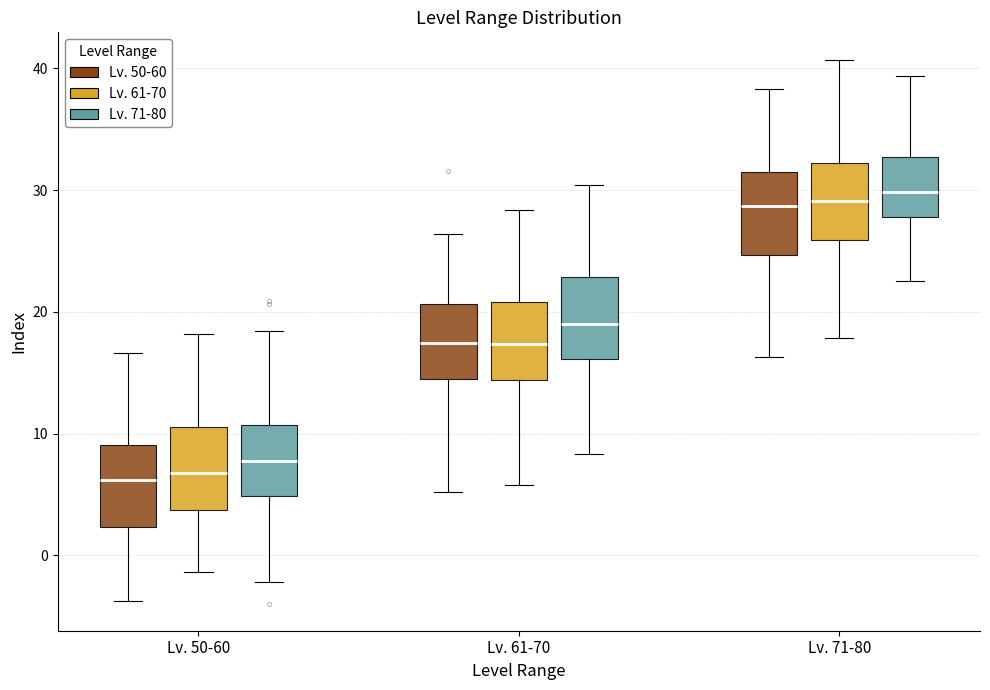

Reading left to right, read every box against the y-axis: the position of its median line, the range the box covers, and the ends of its whiskers. The values are not printed on the chart, so give them approximately, as read against the axis.

Lv. 50-60 (Lv. 50-60): median 6, box 2 to 9, whiskers -4 to 17
Lv. 50-60 (Lv. 61-70): median 7, box 4 to 11, whiskers -1 to 18
Lv. 50-60 (Lv. 71-80): median 8, box 5 to 11, whiskers -2 to 18
Lv. 61-70 (Lv. 50-60): median 17, box 14 to 21, whiskers 5 to 26
Lv. 61-70 (Lv. 61-70): median 17, box 14 to 21, whiskers 6 to 28
Lv. 61-70 (Lv. 71-80): median 19, box 16 to 23, whiskers 8 to 30
Lv. 71-80 (Lv. 50-60): median 29, box 25 to 32, whiskers 16 to 38
Lv. 71-80 (Lv. 61-70): median 29, box 26 to 32, whiskers 18 to 41
Lv. 71-80 (Lv. 71-80): median 30, box 28 to 33, whiskers 23 to 39